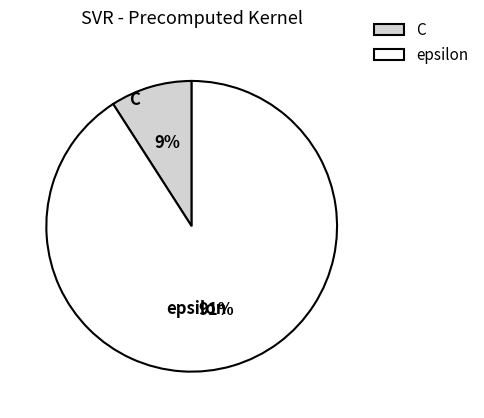

To the nearest percent, what is the difference between the epsilon and C slice percentages?

82%